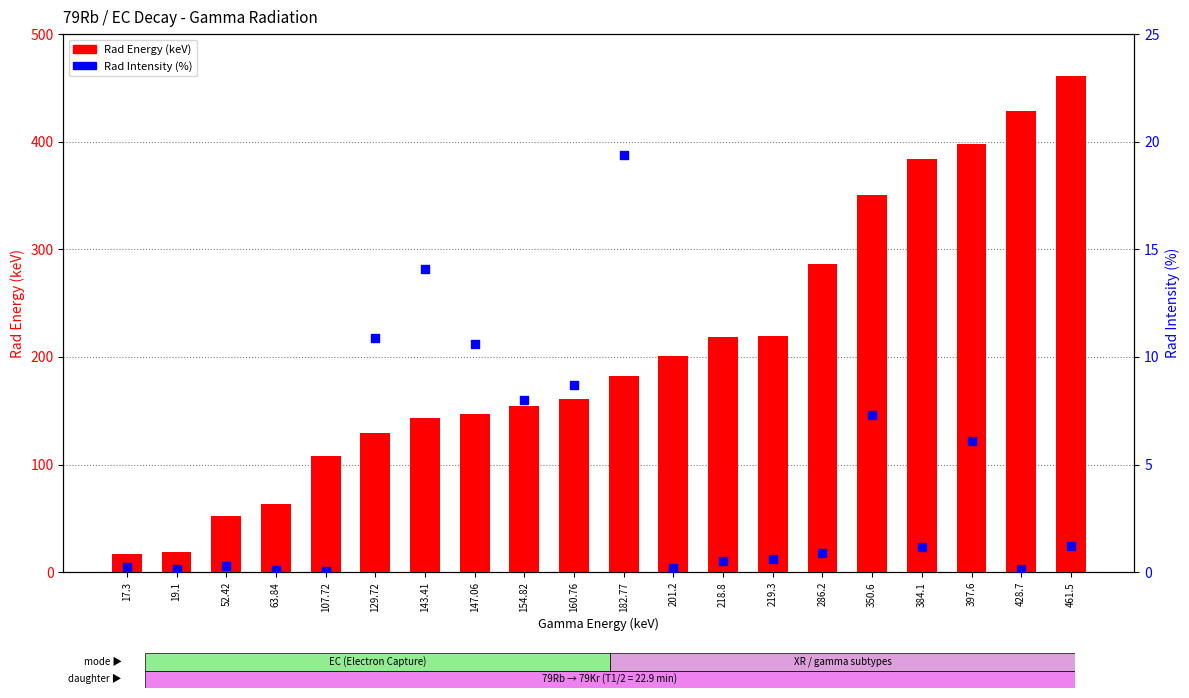

Which series reaches the minimum Y coordinate?

Rad Intensity